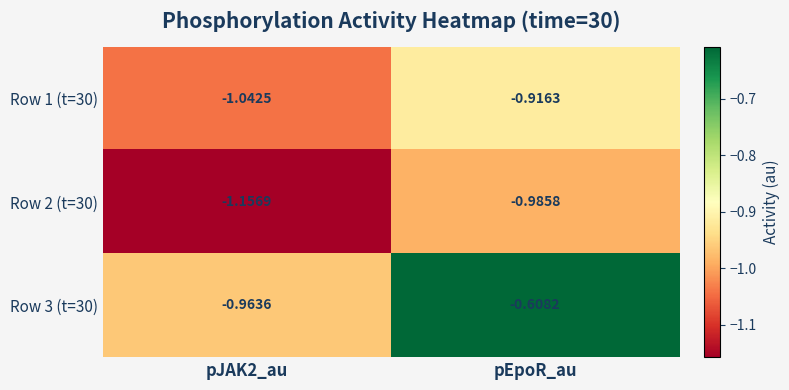

At which category is the sum across all series the highest?

pEpoR_au